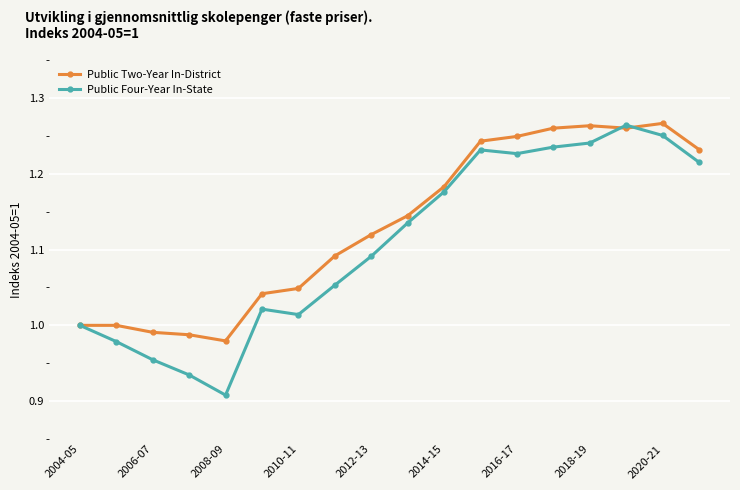

Which series has the widest spread of values?

Public Four-Year In-State